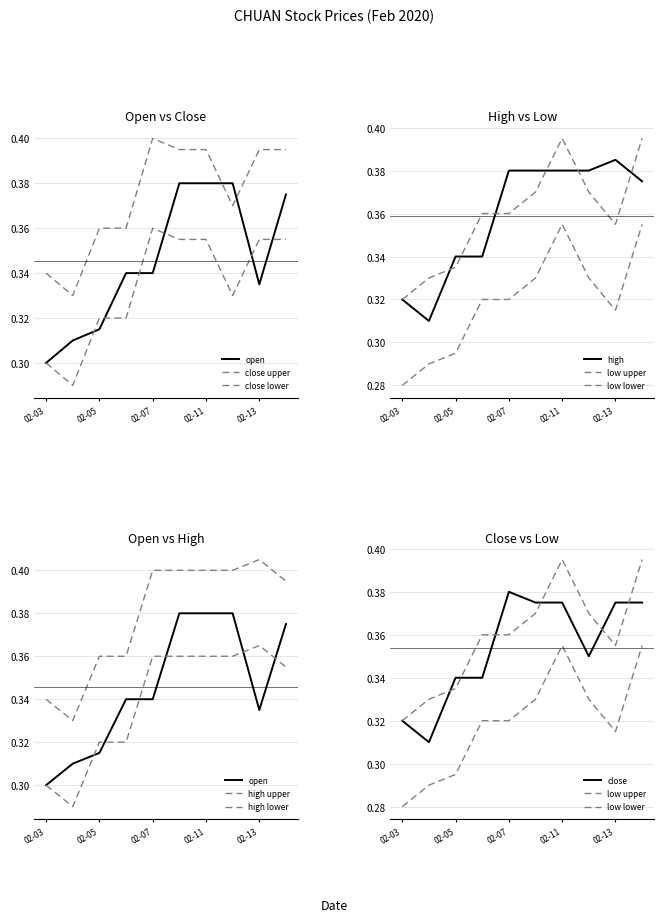

How many lines are shown in the chart?

4